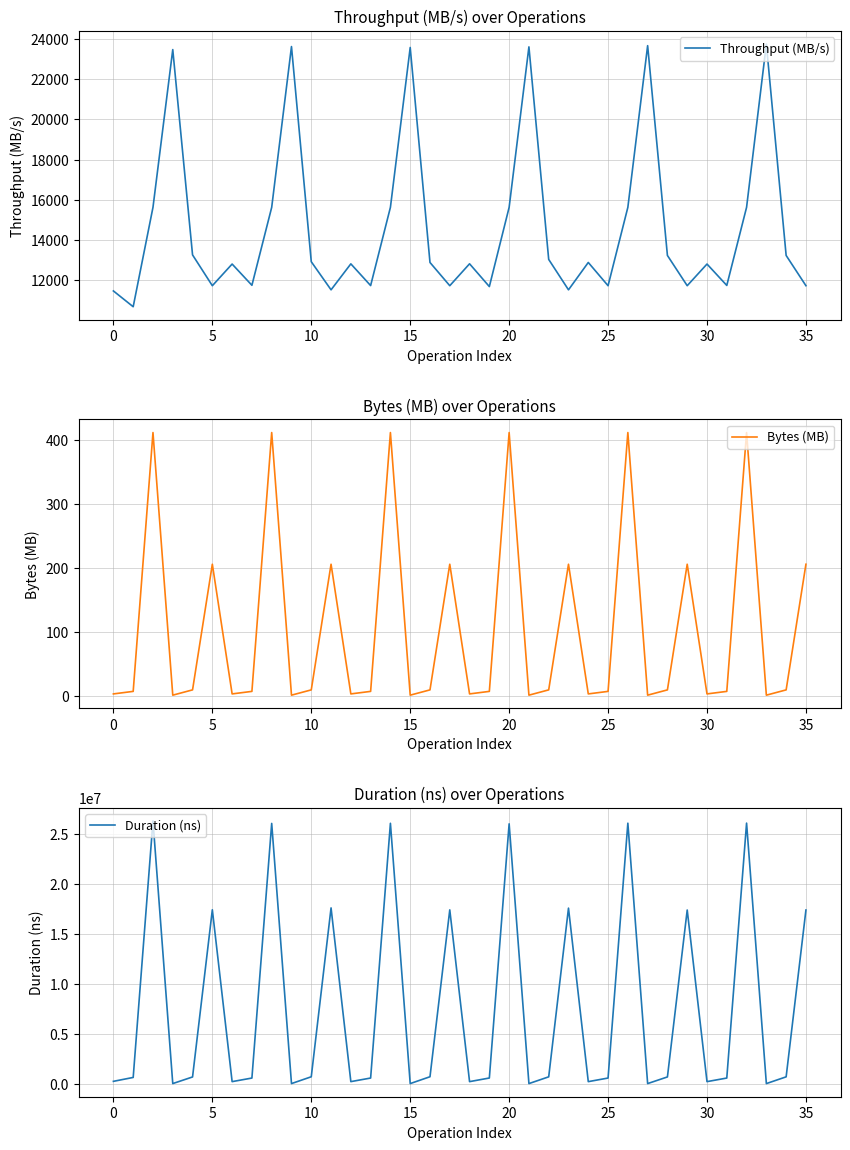

Which series has the largest range (max minus min)?

Duration (ns)